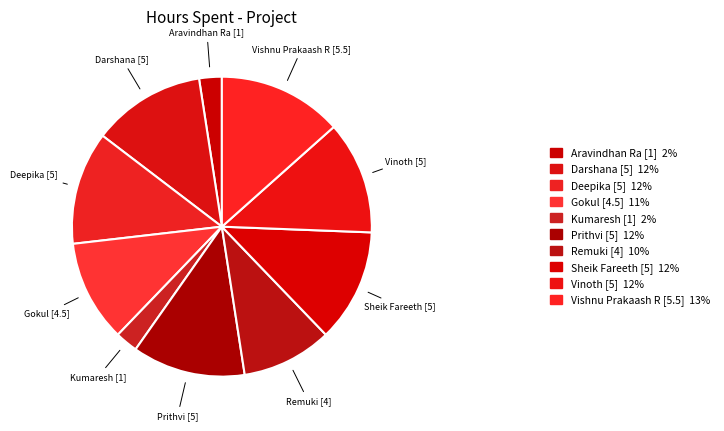

How many slices are in this pie chart?

10